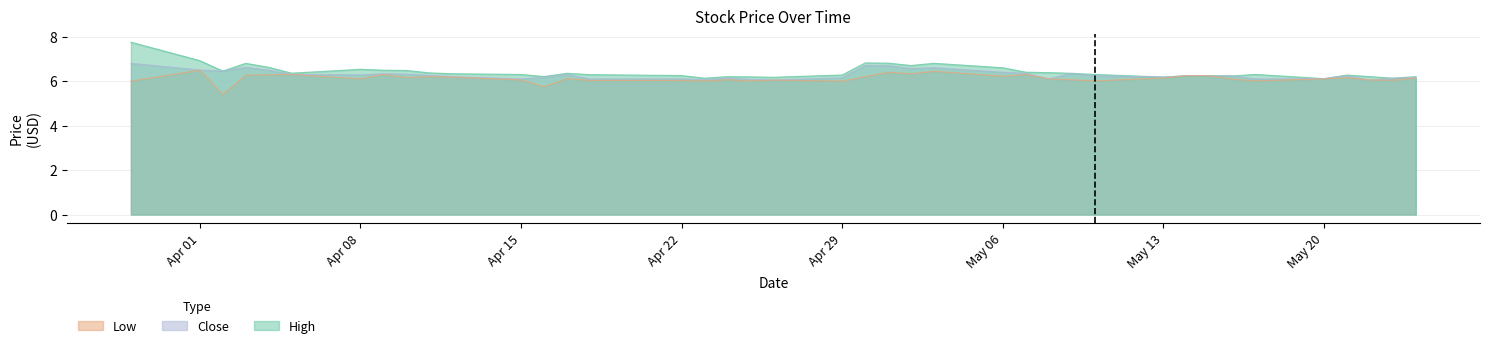

Which series has the largest total across all categories?

High